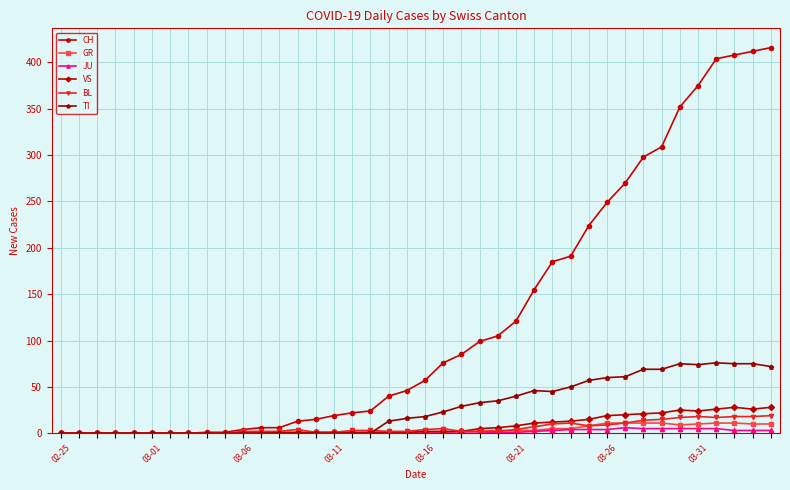

Which series has the largest total across all categories?

CH